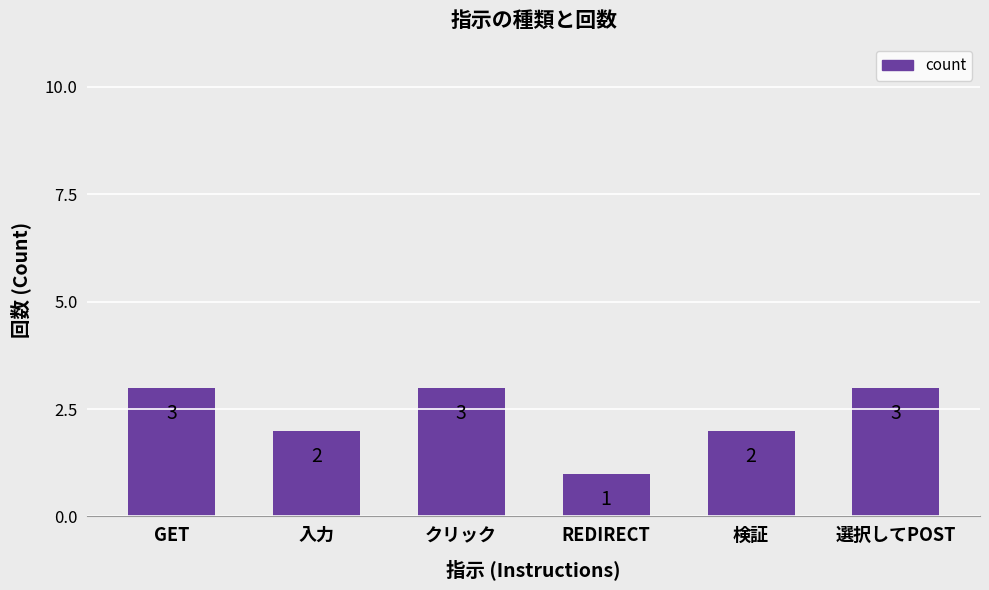

The value at GET is 3. True or false?

True